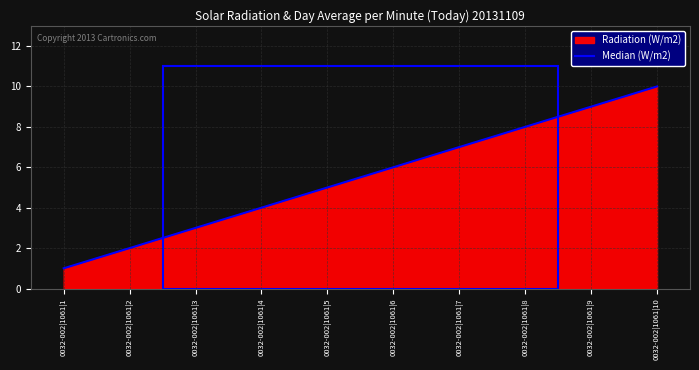

What is the difference between the maximum and minimum values?

9